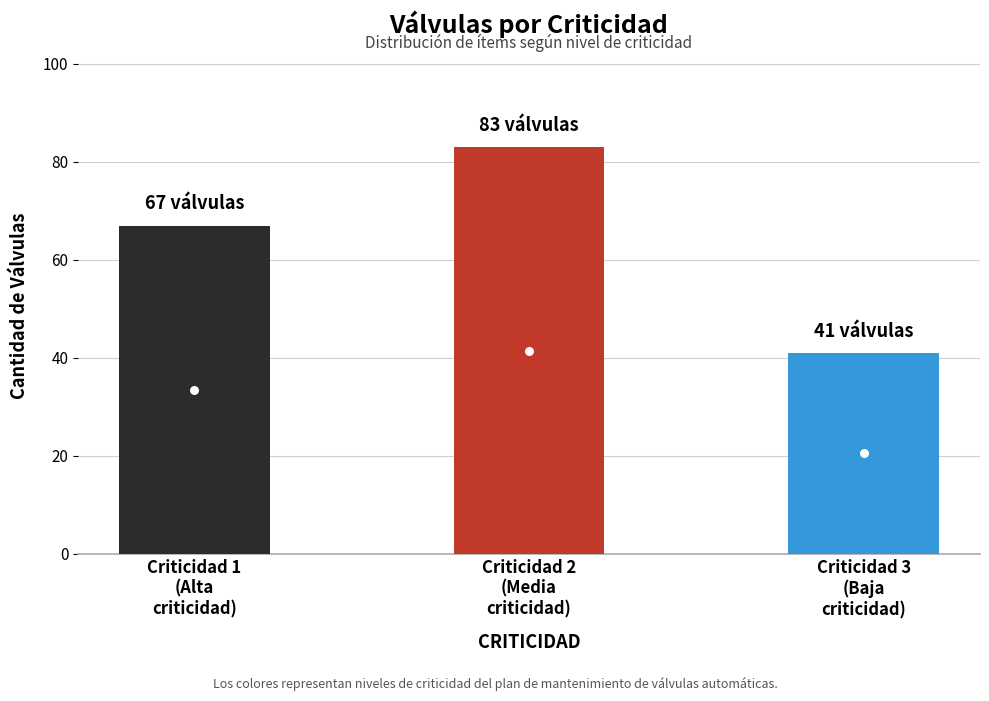

Rank the categories by value from highest to lowest.

Criticidad 2
(Media
criticidad), Criticidad 1
(Alta
criticidad), Criticidad 3
(Baja
criticidad)